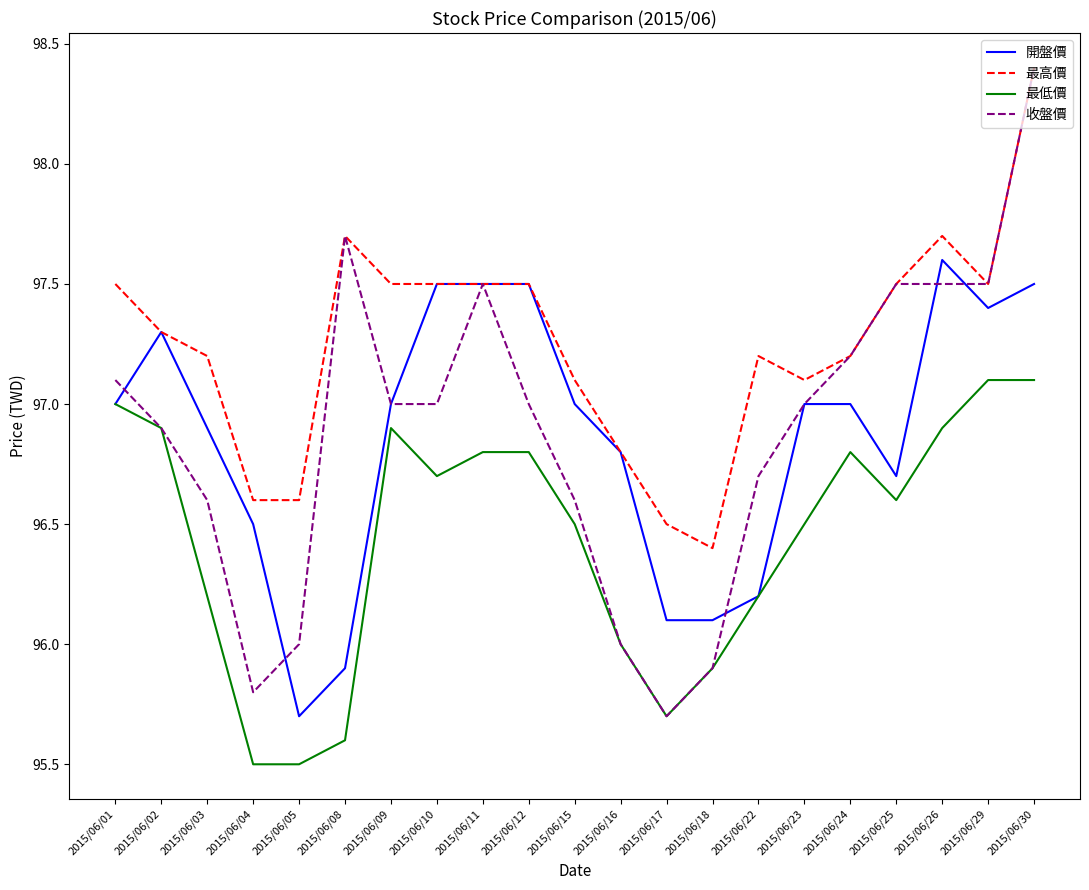

At 2015/06/04, list the series in order from smallest to largest.

最低價, 收盤價, 開盤價, 最高價